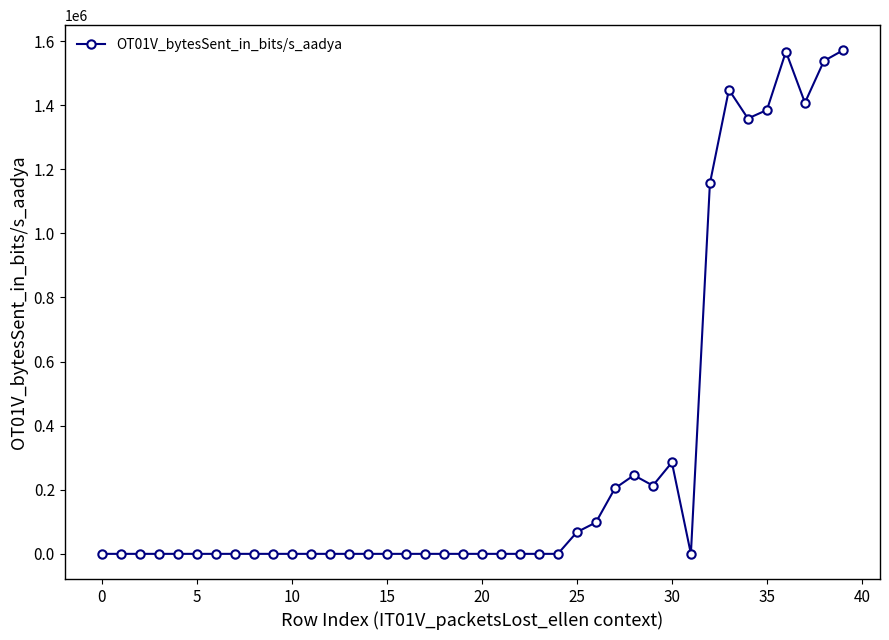

What is the maximum value shown in the chart?

1570890.0